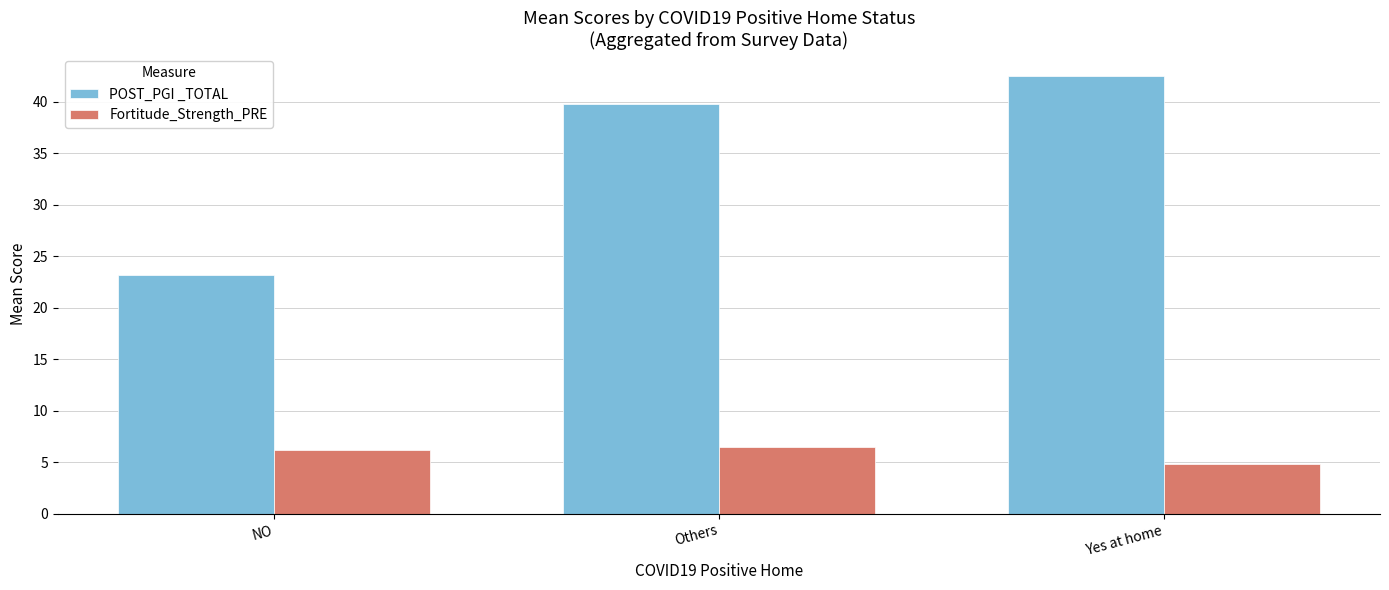

What is the sum of all Fortitude_Strength_PRE values?

17.5